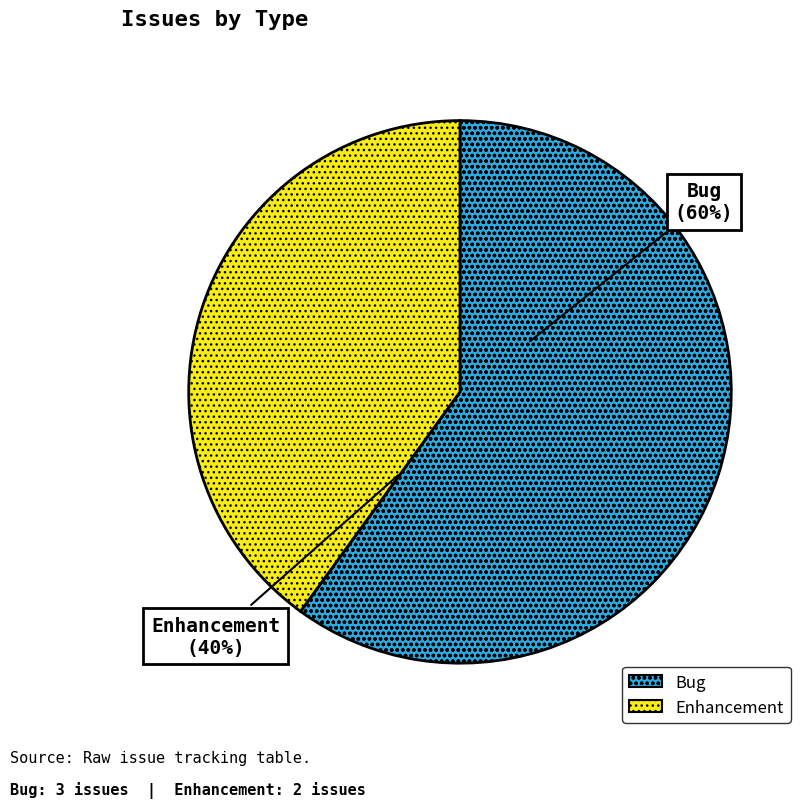

How many slices are in this pie chart?

2